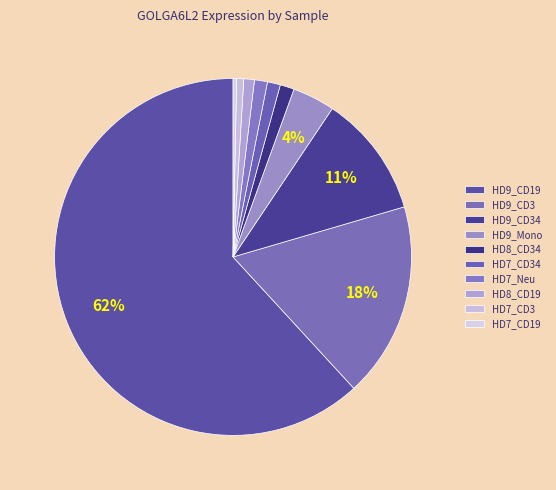

How many slices are in this pie chart?

10